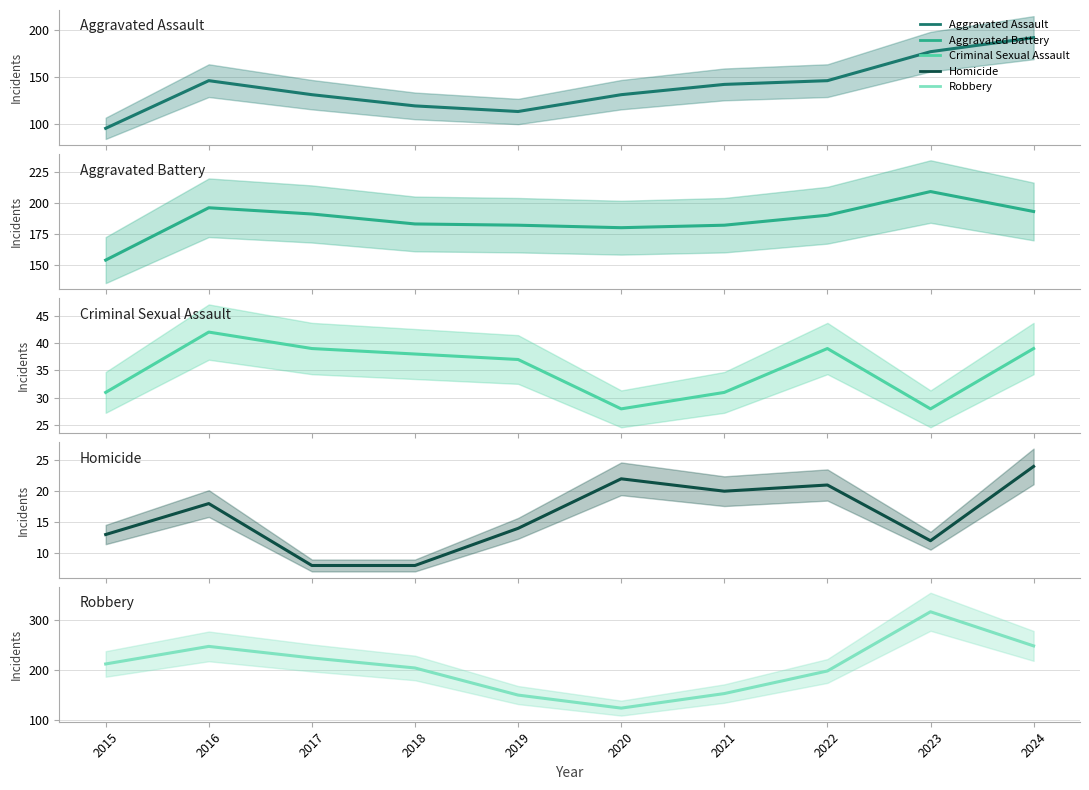

Is the value of Criminal Sexual Assault at 2021 greater than the value of Aggravated Battery at 2015?

No